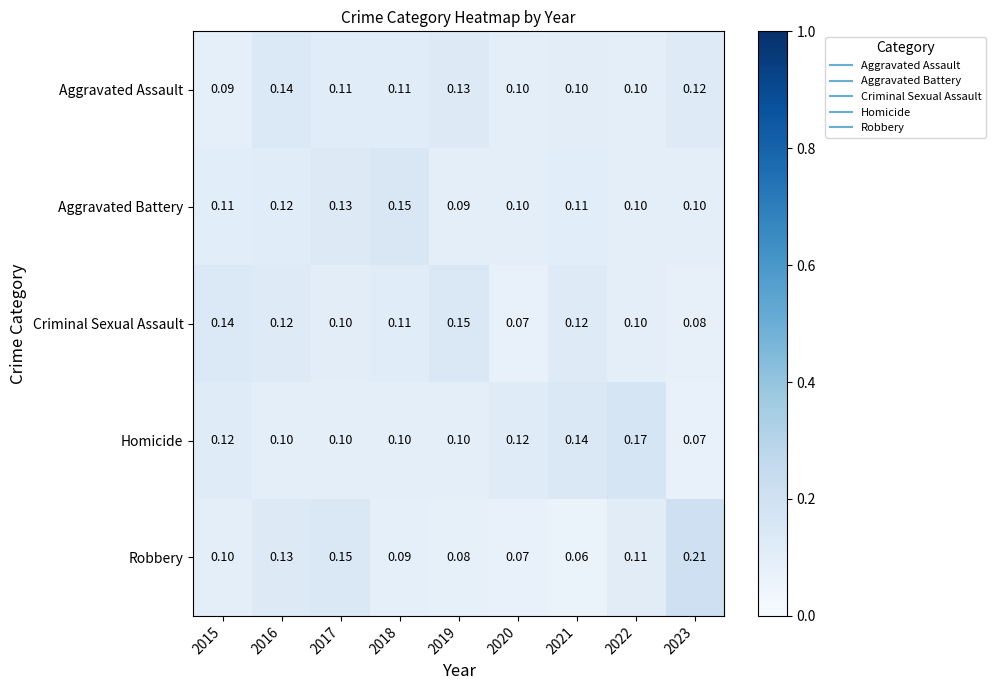

Which series has the widest spread of values?

Robbery